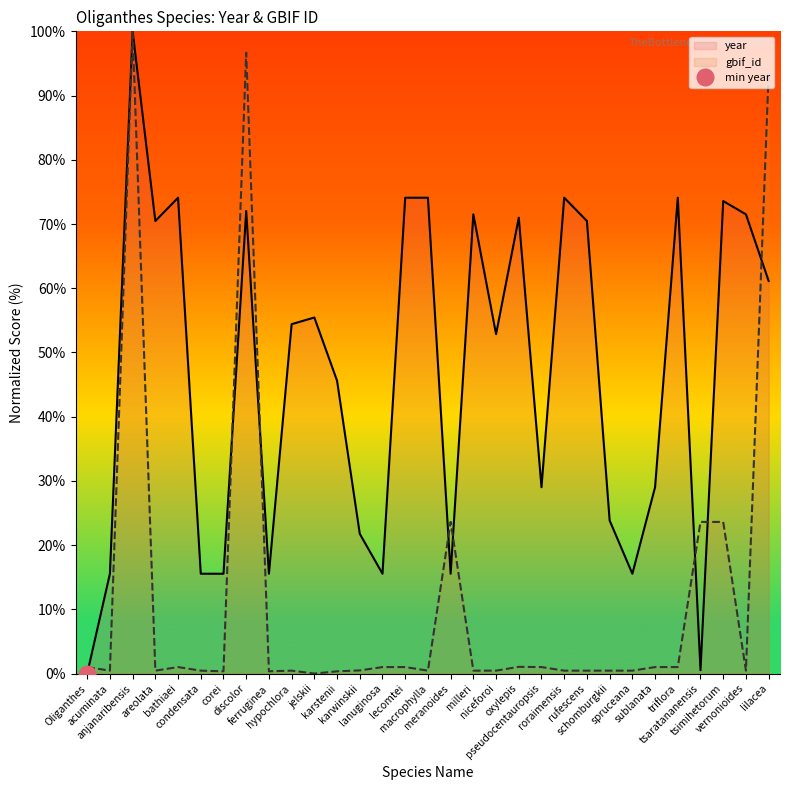

At which category does the chart reach its peak across all series?

anjanaribensis